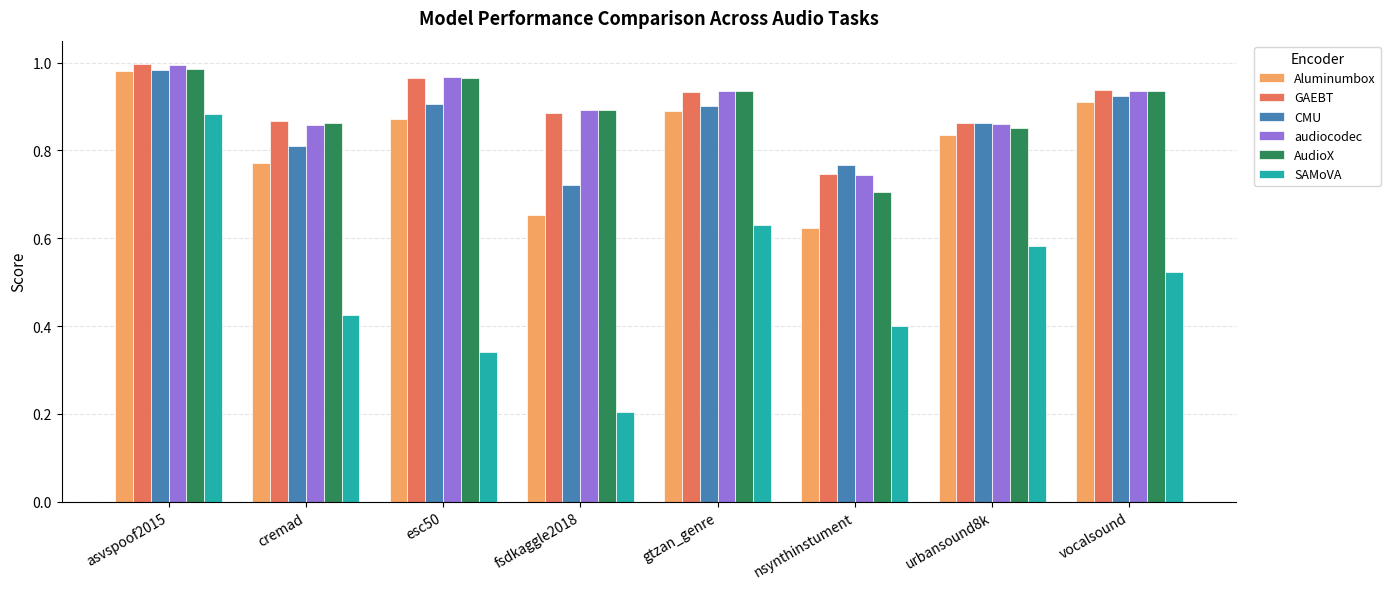

What position from the right is urbansound8k?

2